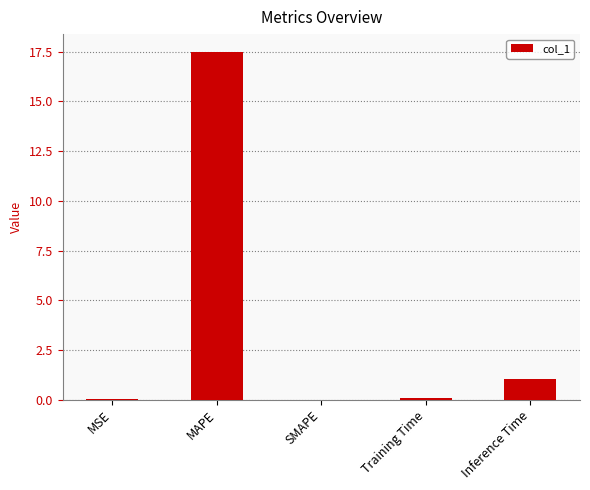

At which label is the value closest to 8?

Inference Time